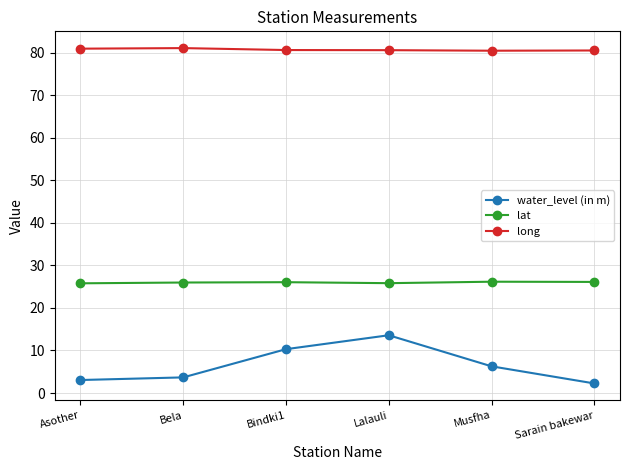

What is the average value of the water_level (in m) series?

6.5